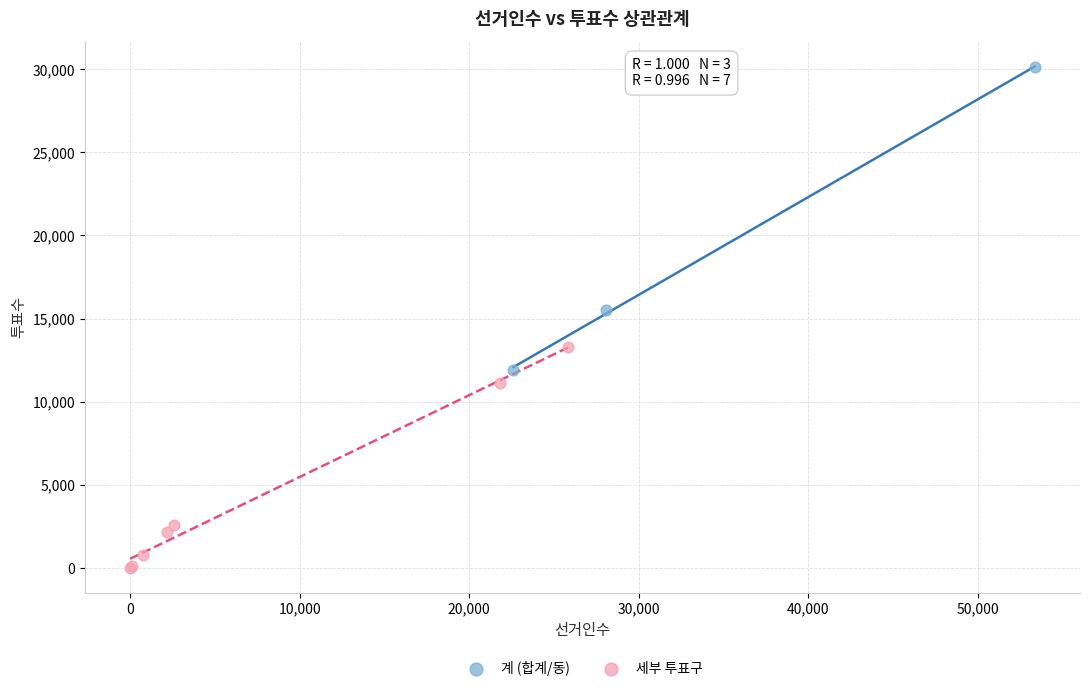

Which series has the largest Y range (max minus min)?

계 (합계/동)